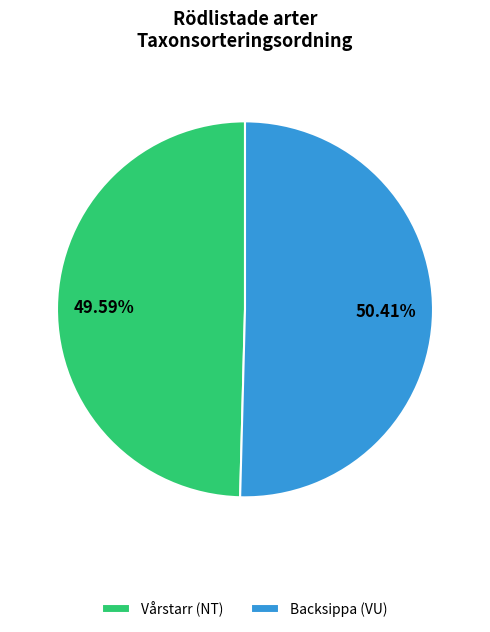

What is the total percentage of Backsippa (VU) and Vårstarr (NT)?

100.0%